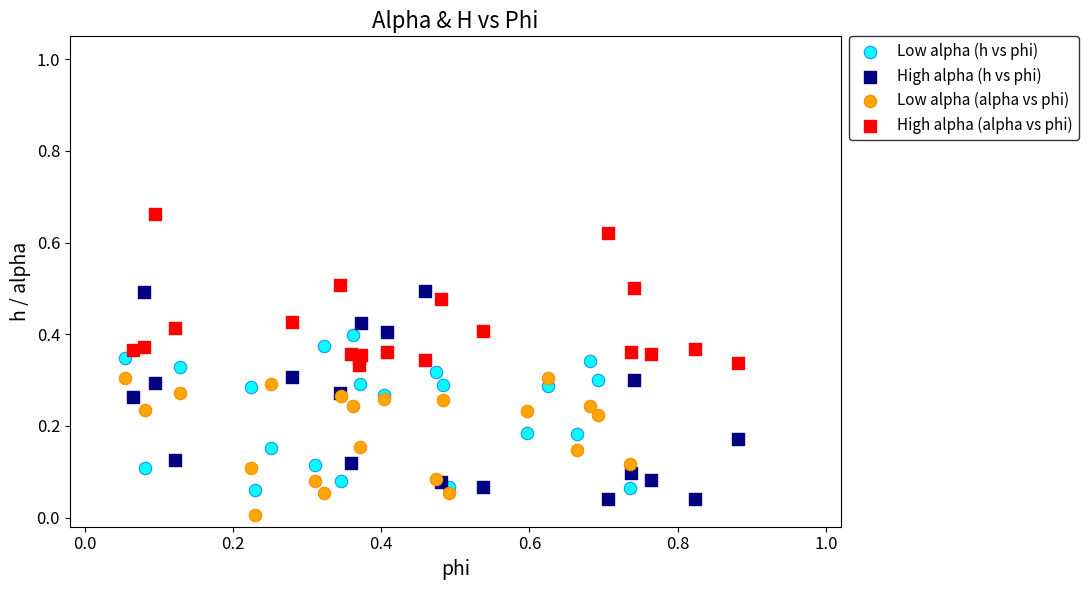

Which series contains the lowest Y value?

Low alpha (alpha vs phi)